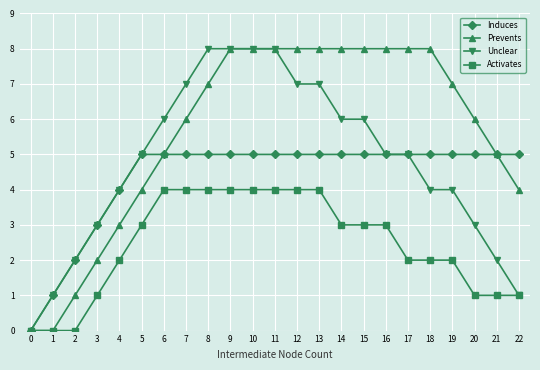

What is the spread (max minus min) of values at 10?

4